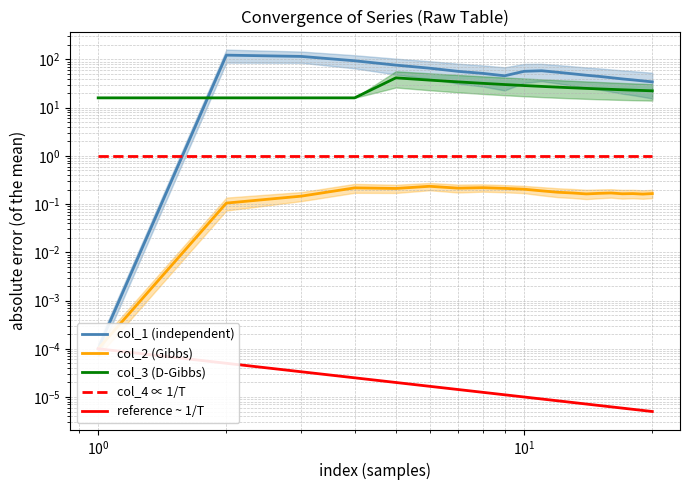

True or false: col_3 (D-Gibbs) has more than 2 interior local peaks.

False